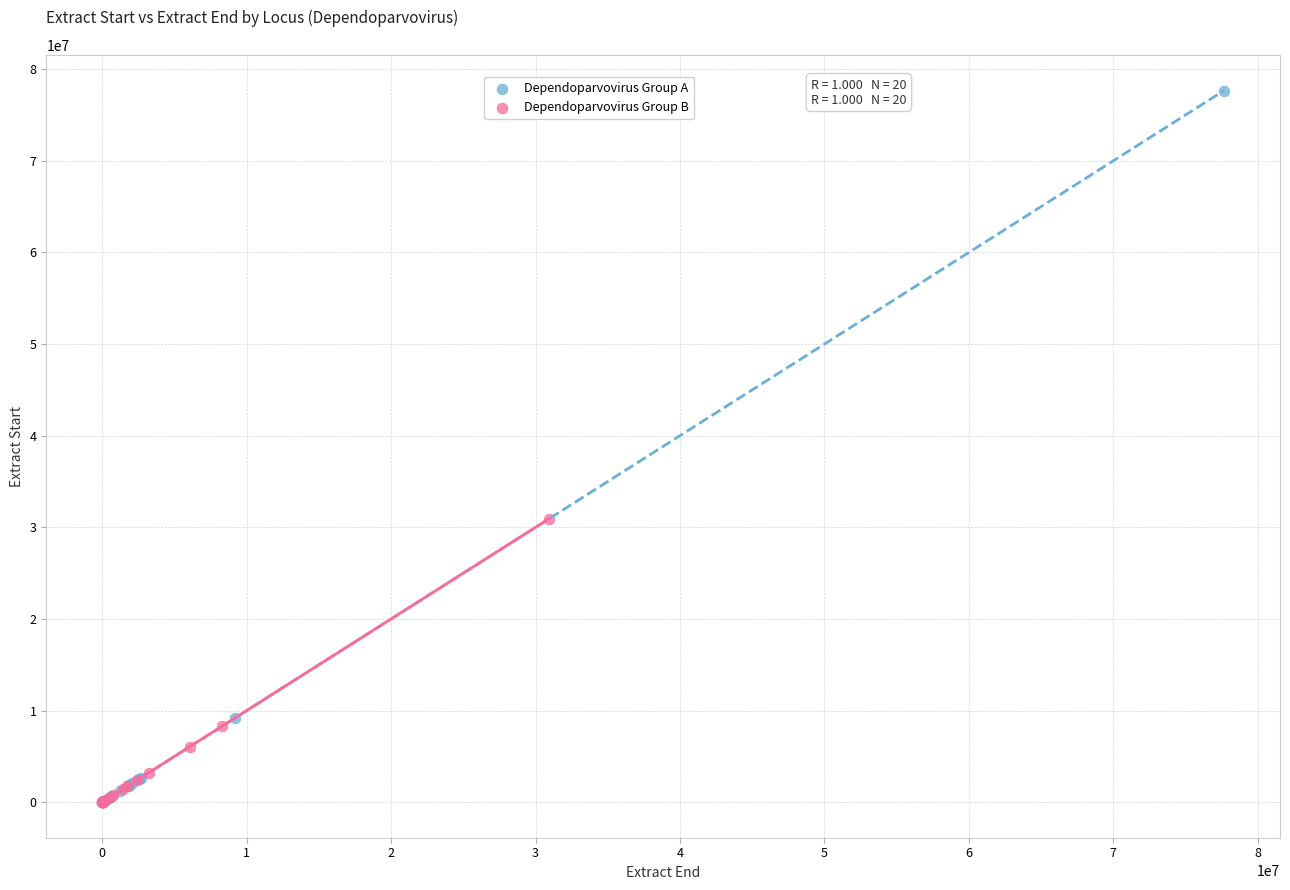

Which series contains the highest Y value?

Dependoparvovirus Group A